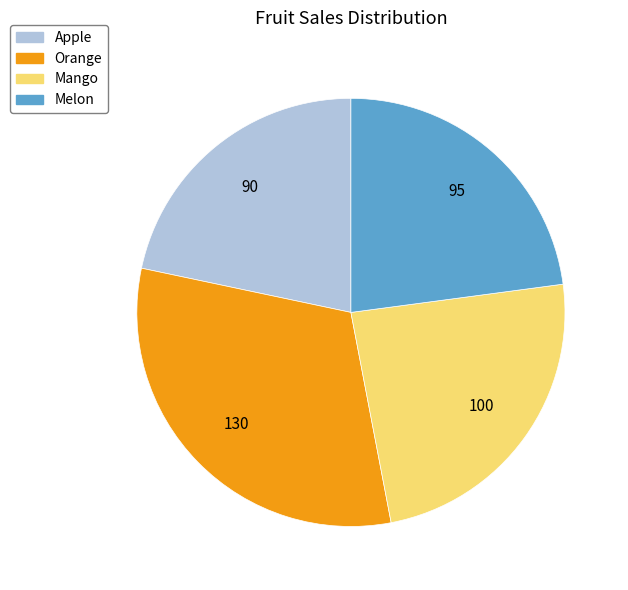

How many segments does this pie chart have?

4